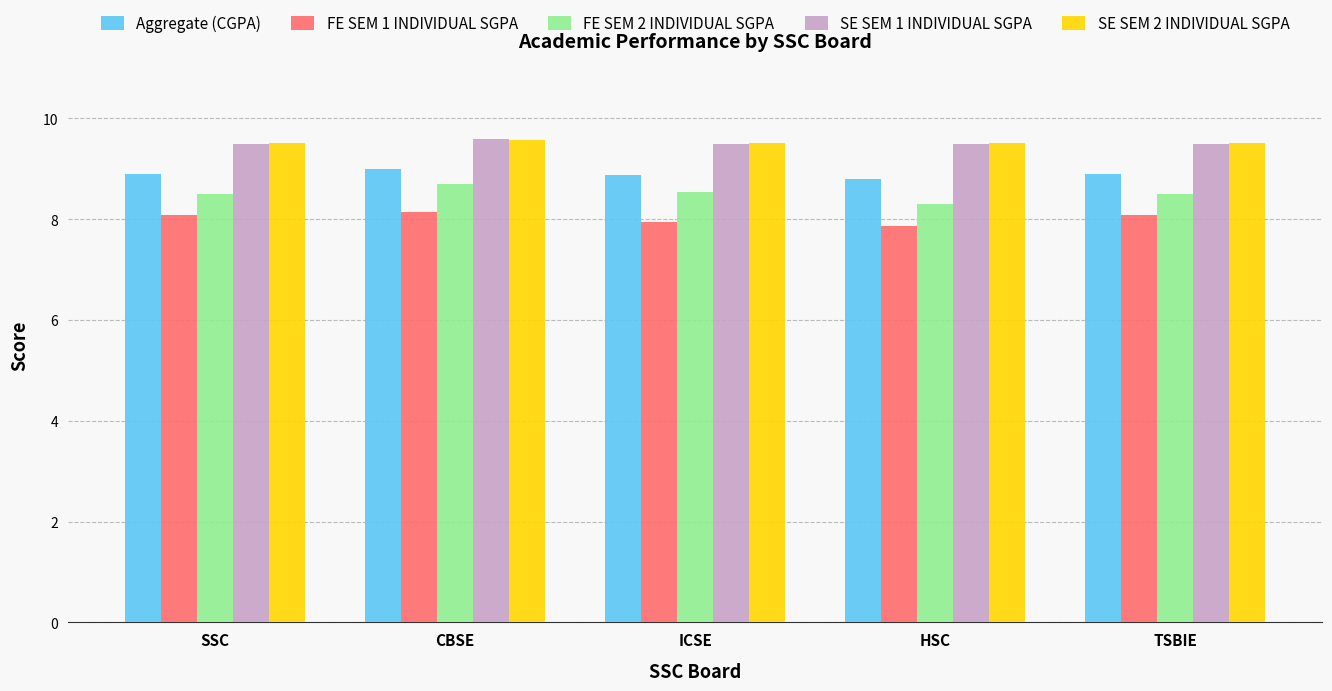

What is the sum of all SE SEM 2 INDIVIDUAL SGPA values?

47.6